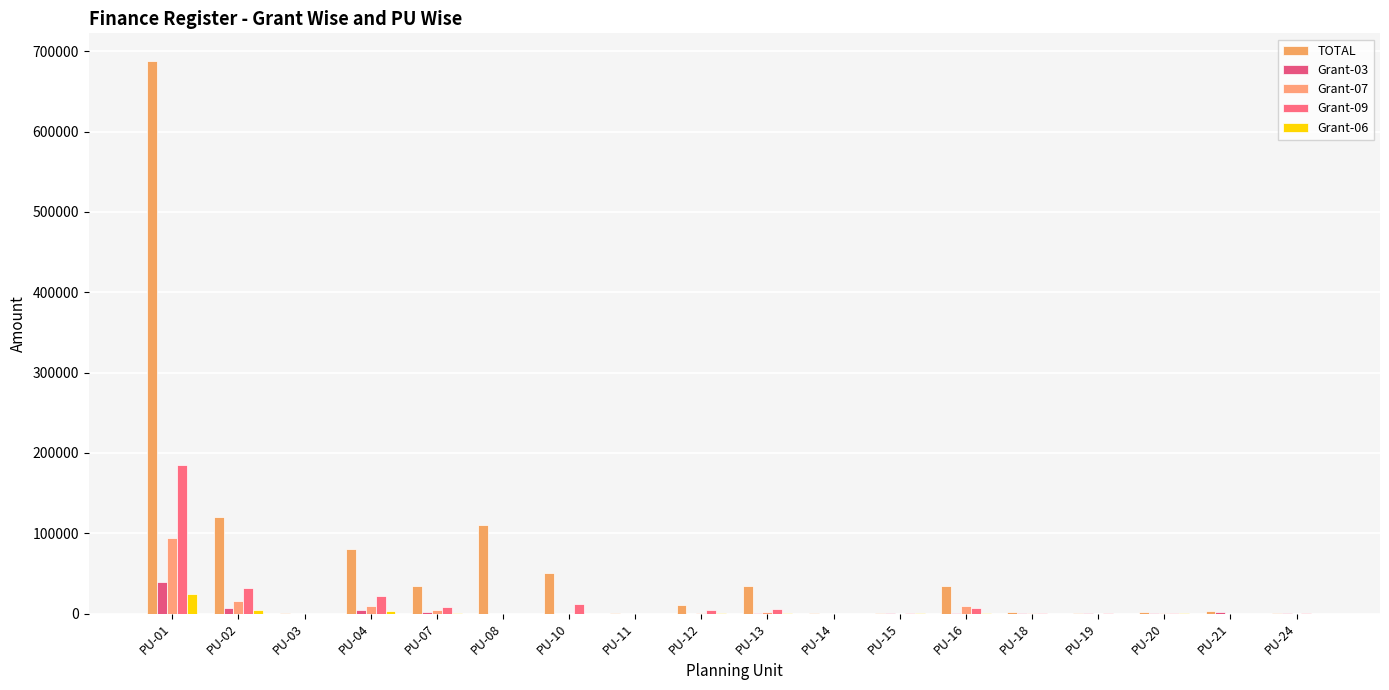

Which series has the largest range (max minus min)?

TOTAL